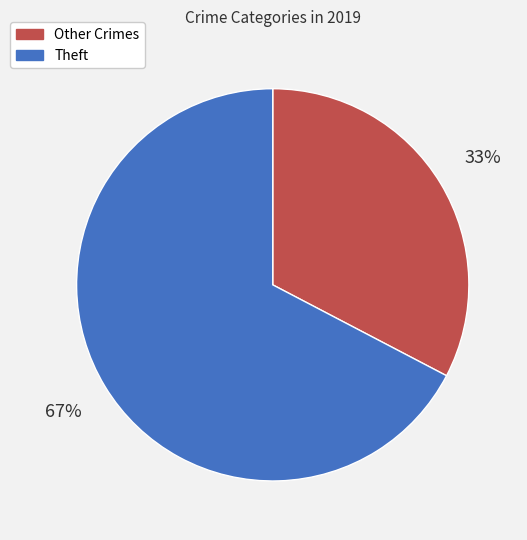

Approximately how many times larger is the value at Other Crimes compared to Theft?

0.5